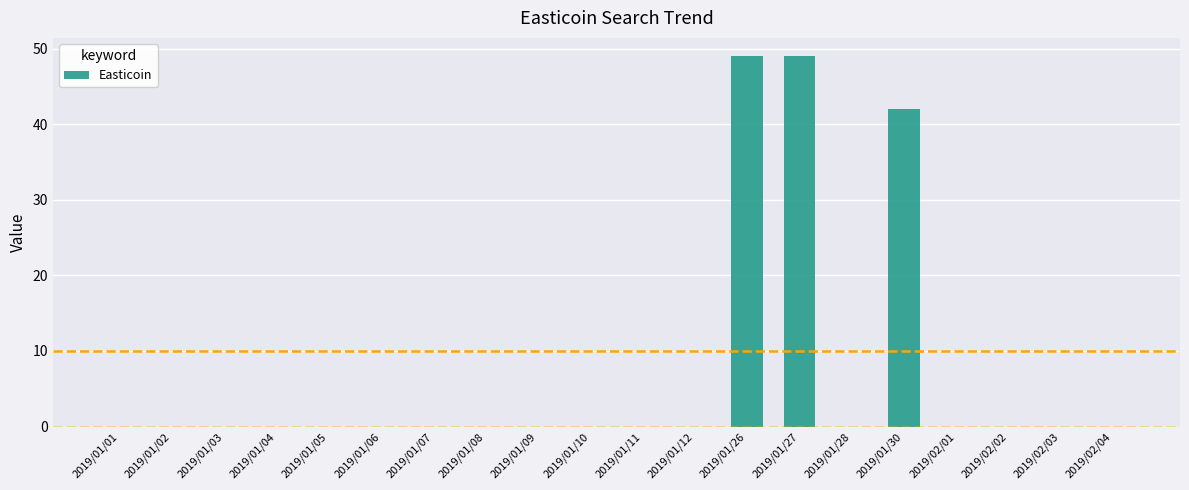

What is the greatest value displayed?

49